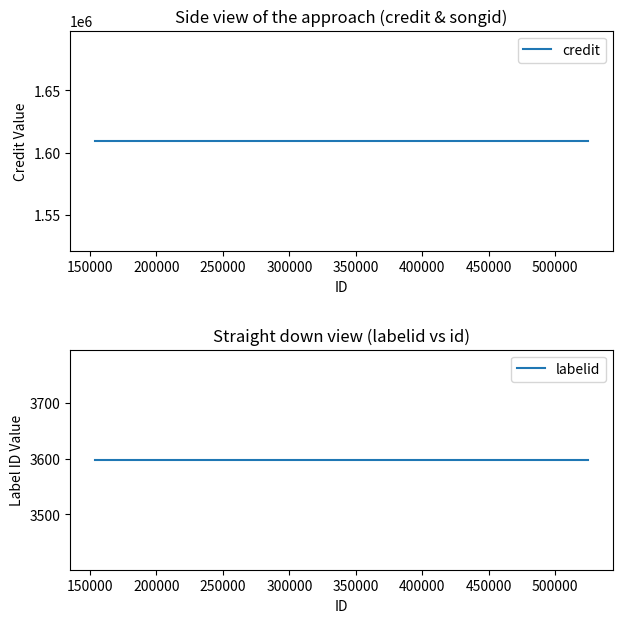

What is the spread (max minus min) of values at 150000?

1605967